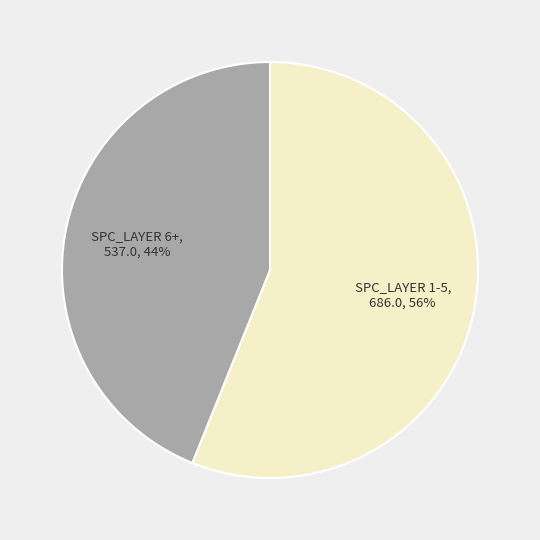

To the nearest percent, what is the difference between the largest and smallest slice percentages?

12%